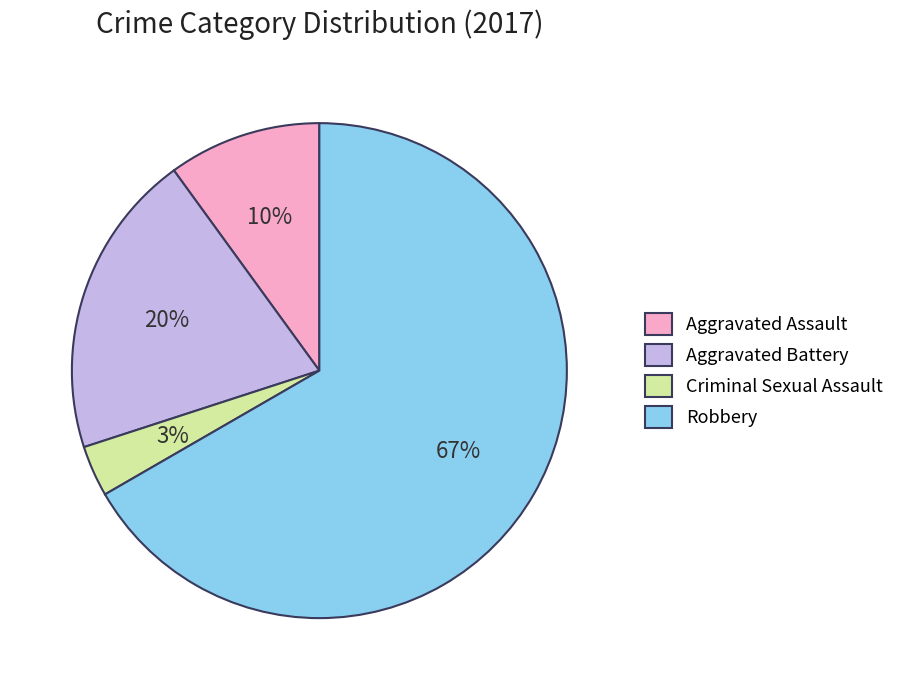

What is the smallest slice in the pie chart?

Criminal Sexual Assault